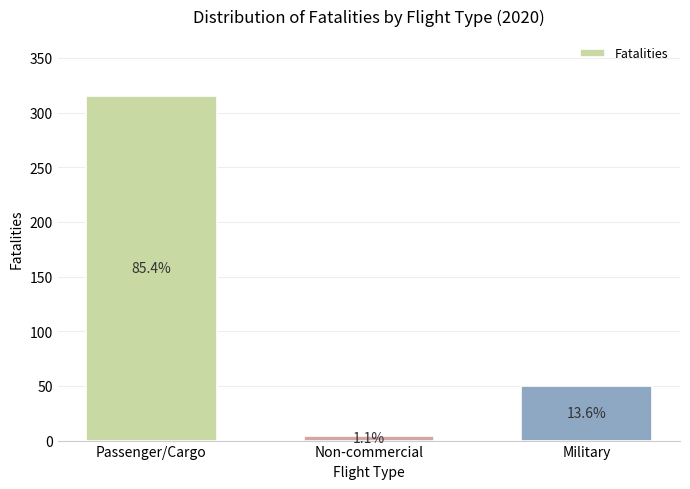

Where does the data first go above 50?

Passenger/Cargo